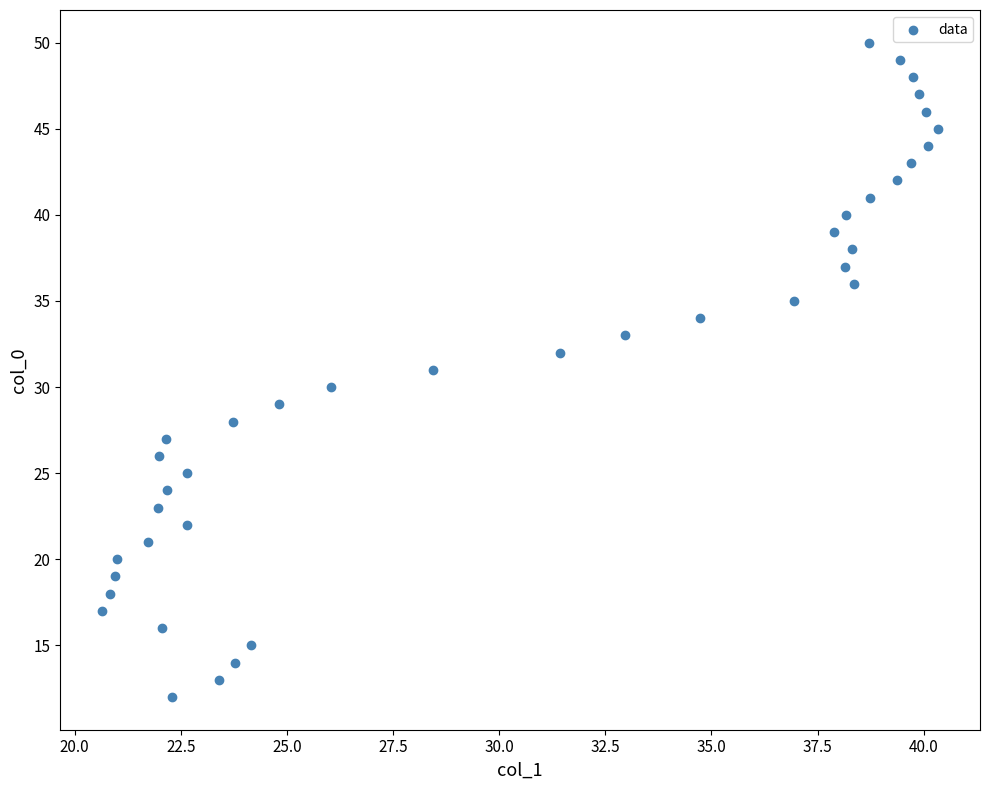

What is the range of Y values (max minus min)?

38